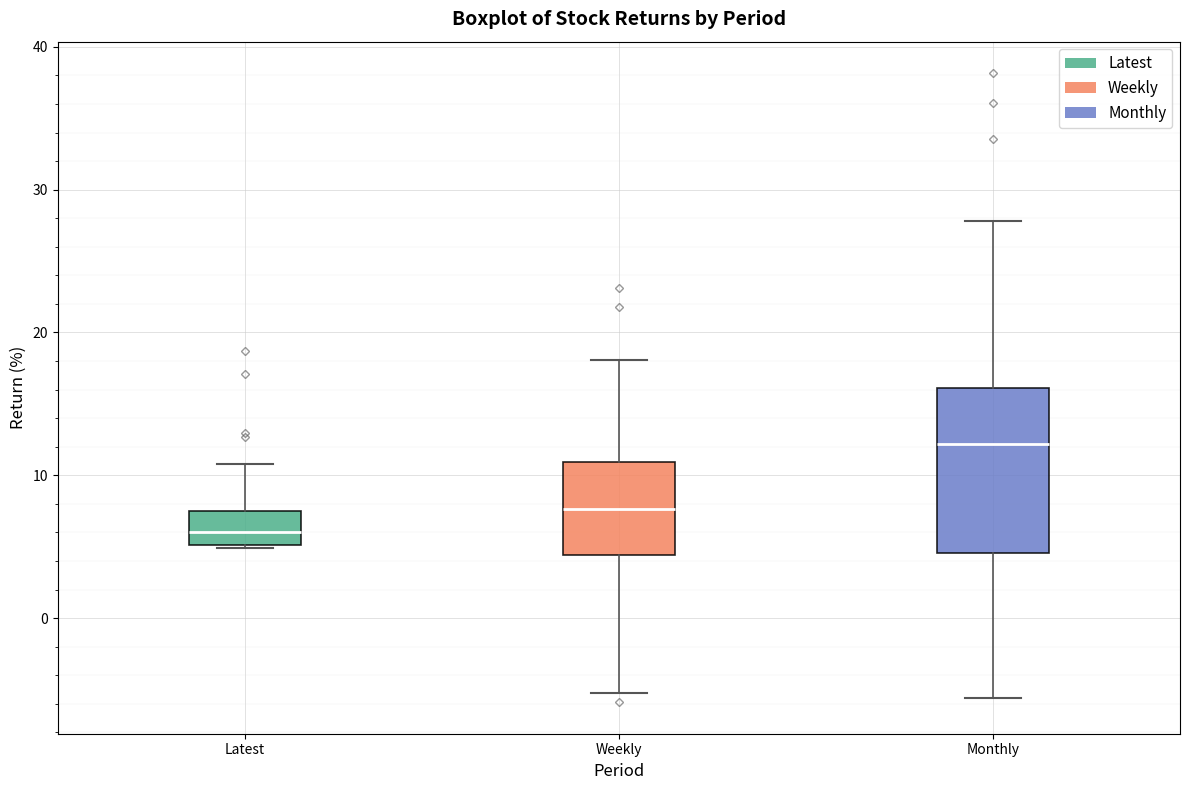

Reading left to right, transcribe this box plot: for each box, give where its median line is, the range the box spans, and where its two whiskers end, as read against the y-axis. The values are not printed on the chart, so give them approximately, as read against the axis.

Latest: median 6, box 5 to 7, whiskers 5 to 11
Weekly: median 8, box 4 to 11, whiskers -5 to 18
Monthly: median 12, box 5 to 16, whiskers -6 to 28